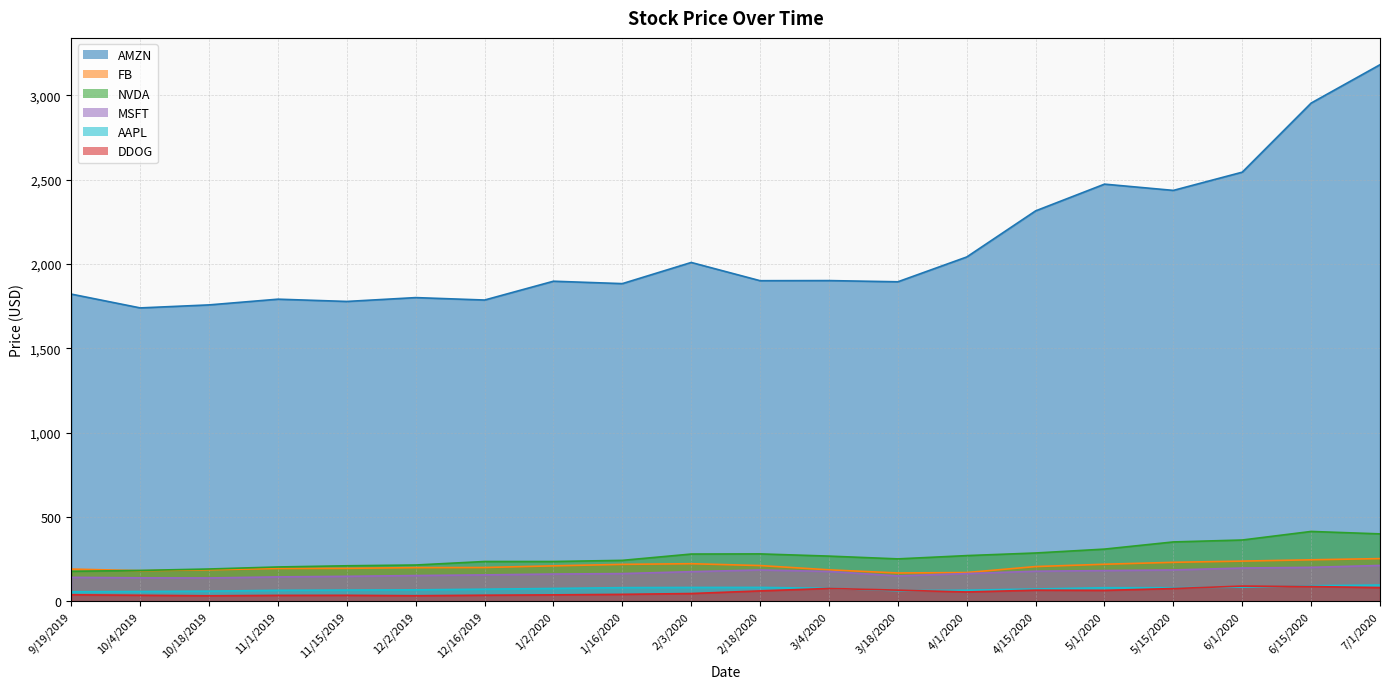

What is the difference between the highest and lowest values at 3/18/2020?

1833.0